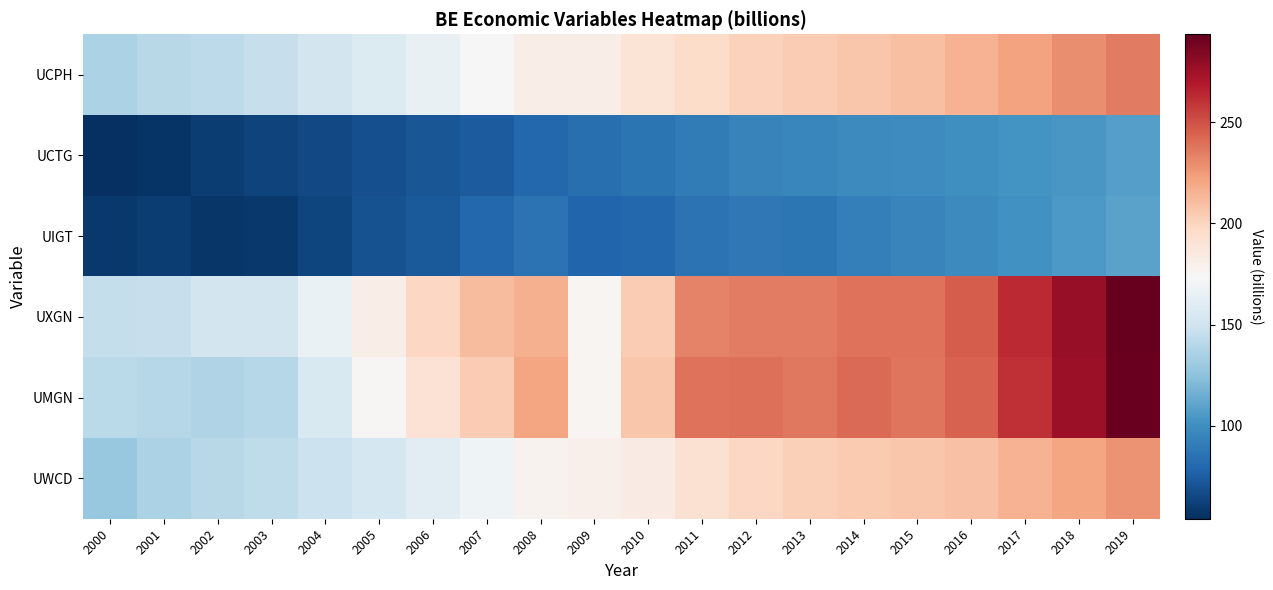

Reading left to right, list all the values displayed in this chart.

UCPH: 2000=136.1	2001=140.3	2002=142.8	2003=145.8	2004=151.6	2005=157.7	2006=164.9	2007=172.9	2008=181.4	2009=181.5	2010=189.7	2011=196.1	2012=201.2	2013=204.4	2014=207.2	2015=210.2	2016=215.3	2017=221.9	2018=229.3	2019=236.4
UCTG: 2000=53.9	2001=56.6	2002=60.3	2003=63.2	2004=65.8	2005=68.9	2006=71.5	2007=74.4	2008=79.9	2009=83.8	2010=86.0	2011=90.1	2012=94.0	2013=95.9	2014=97.2	2015=98.1	2016=99.8	2017=102.0	2018=104.5	2019=107.7
UIGT: 2000=58.1	2001=59.6	2002=56.8	2003=57.8	2004=63.8	2005=69.0	2006=73.0	2007=80.1	2008=84.9	2009=78.8	2010=79.7	2011=85.6	2012=87.7	2013=87.0	2014=91.8	2015=94.4	2016=97.2	2017=100.7	2018=105.2	2019=109.4
UXGN: 2000=145.6	2001=145.8	2002=151.3	2003=152.1	2004=165.7	2005=181.8	2006=198.4	2007=211.5	2008=216.4	2009=175.7	2010=204.5	2011=233.5	2012=234.9	2013=234.7	2014=239.0	2015=239.1	2016=246.2	2017=263.0	2018=277.7	2019=293.6
UMGN: 2000=141.2	2001=139.5	2002=137.6	2003=139.4	2004=155.4	2005=175.2	2006=190.9	2007=203.8	2008=220.8	2009=175.8	2010=206.7	2011=239.2	2012=239.8	2013=237.3	2014=241.8	2015=237.9	2016=244.1	2017=261.5	2018=276.1	2019=292.0
UWCD: 2000=128.5	2001=135.7	2002=140.9	2003=143.6	2004=147.7	2005=152.9	2006=160.2	2007=168.9	2008=178.4	2009=179.6	2010=183.2	2011=191.6	2012=198.3	2013=202.1	2014=204.8	2015=206.6	2016=209.1	2017=215.0	2018=220.8	2019=227.8